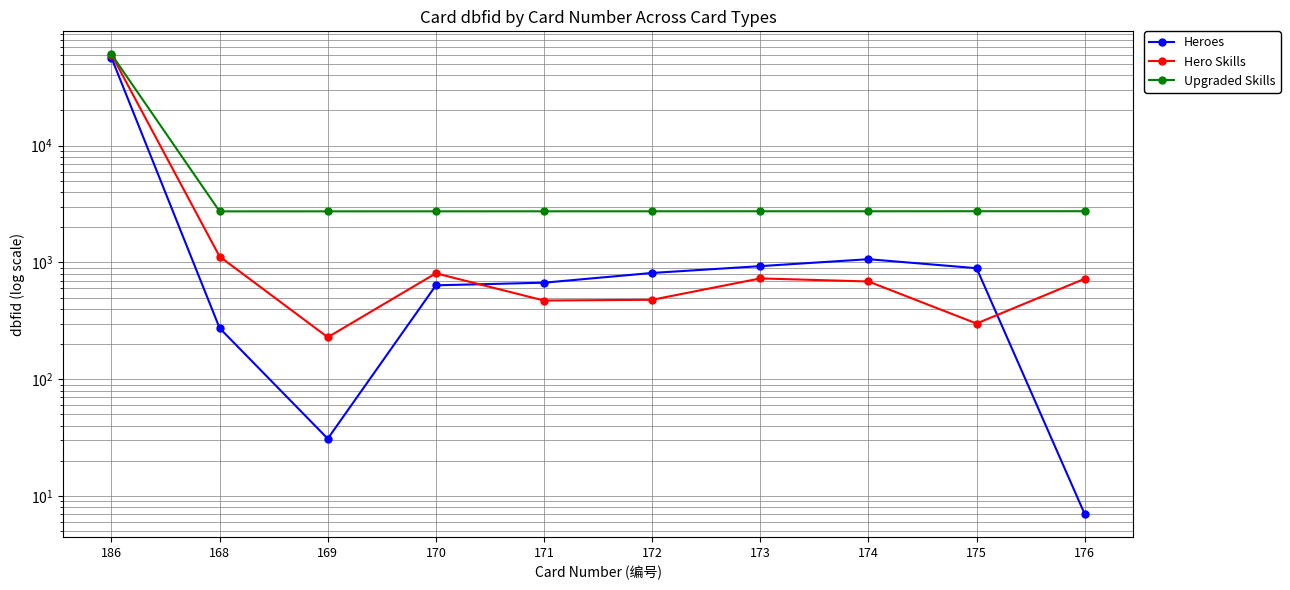

How many lines are shown in the chart?

3